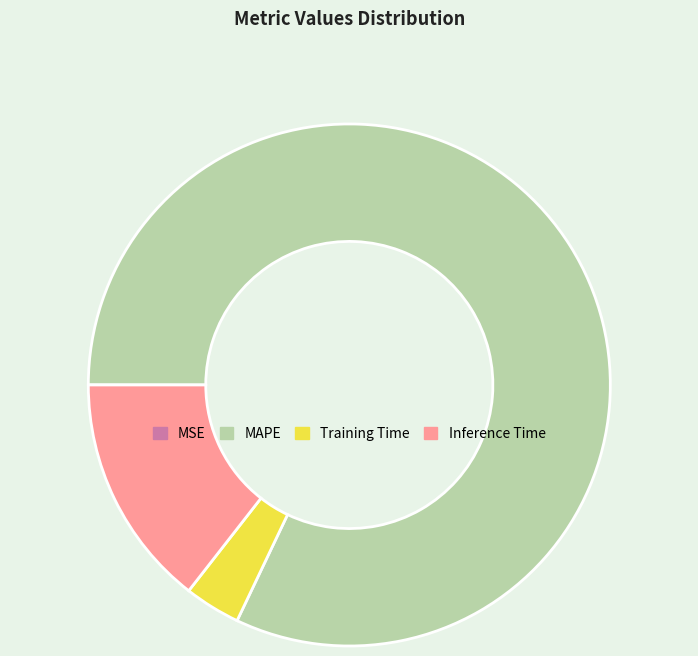

What is the largest slice in the pie chart?

MAPE